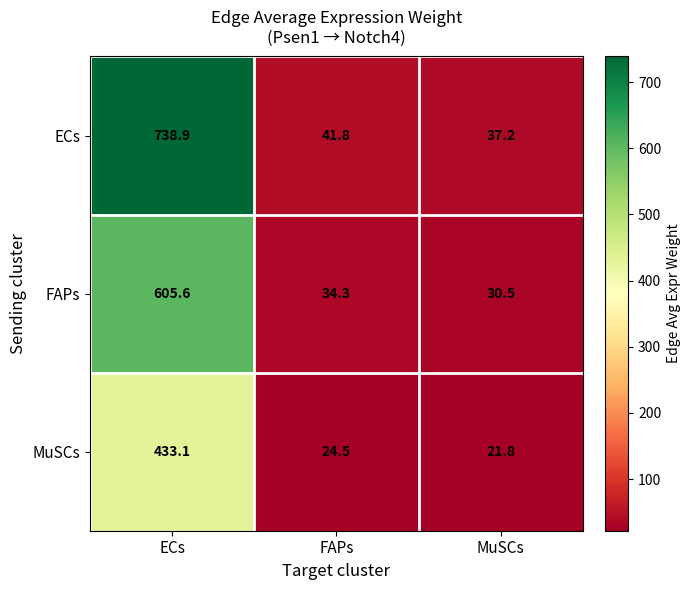

Is it true that MuSCs equals 24.5 at FAPs?

True